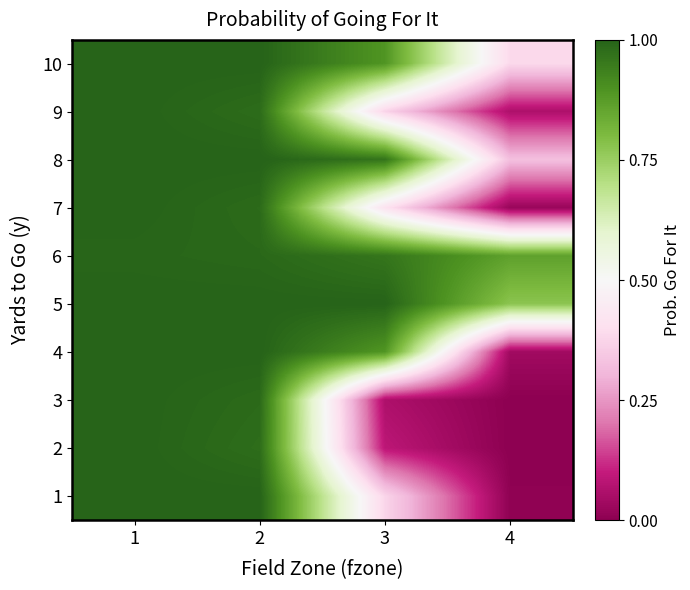

Which series has the largest total across all categories?

6